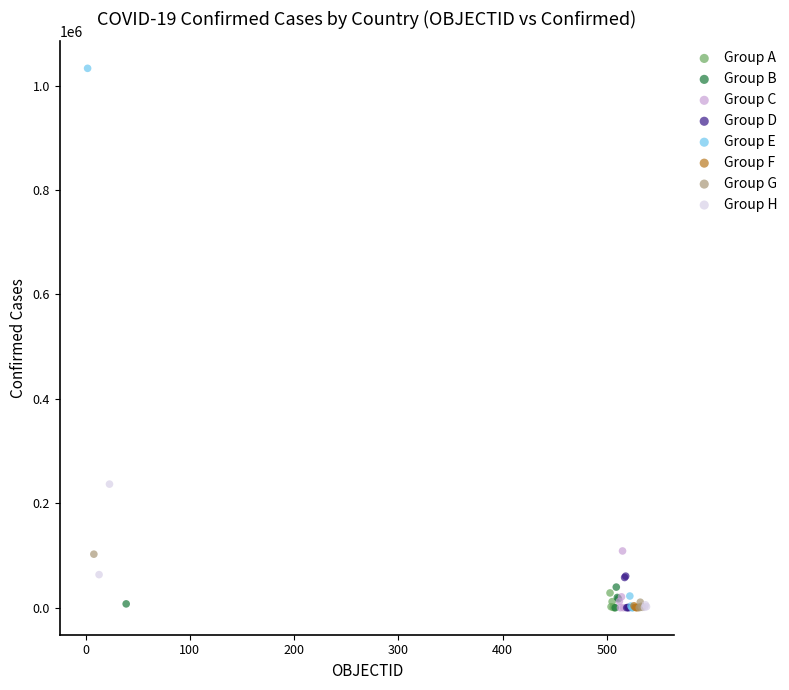

Which series has the widest spread of Y values?

Group E